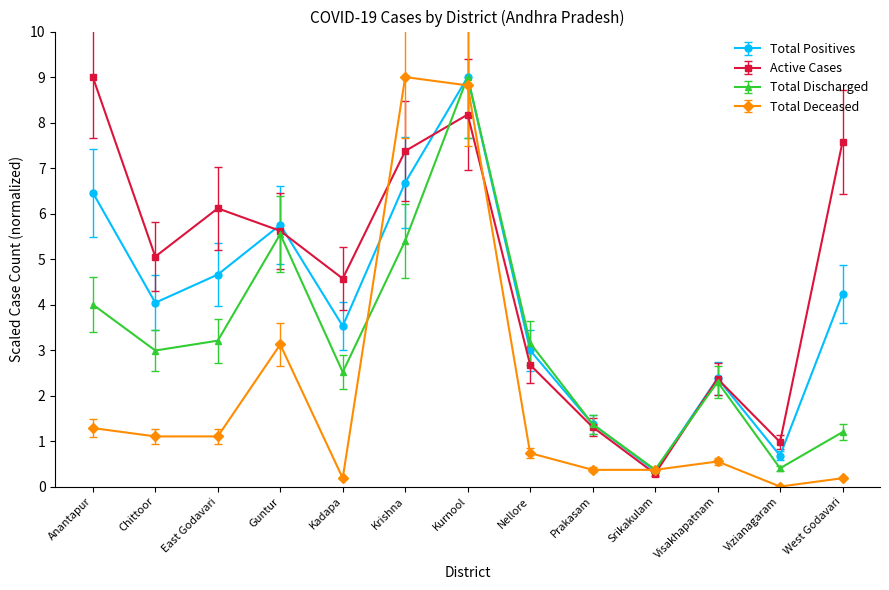

What are all the series names shown in the legend?

Total Positives, Active Cases, Total Discharged, Total Deceased